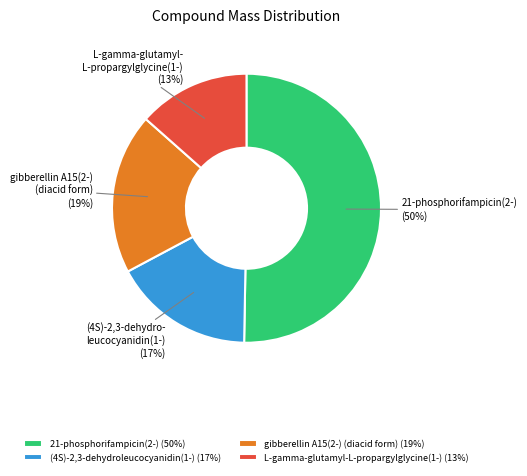

What is the majority slice?

21-phosphorifampicin(2-)